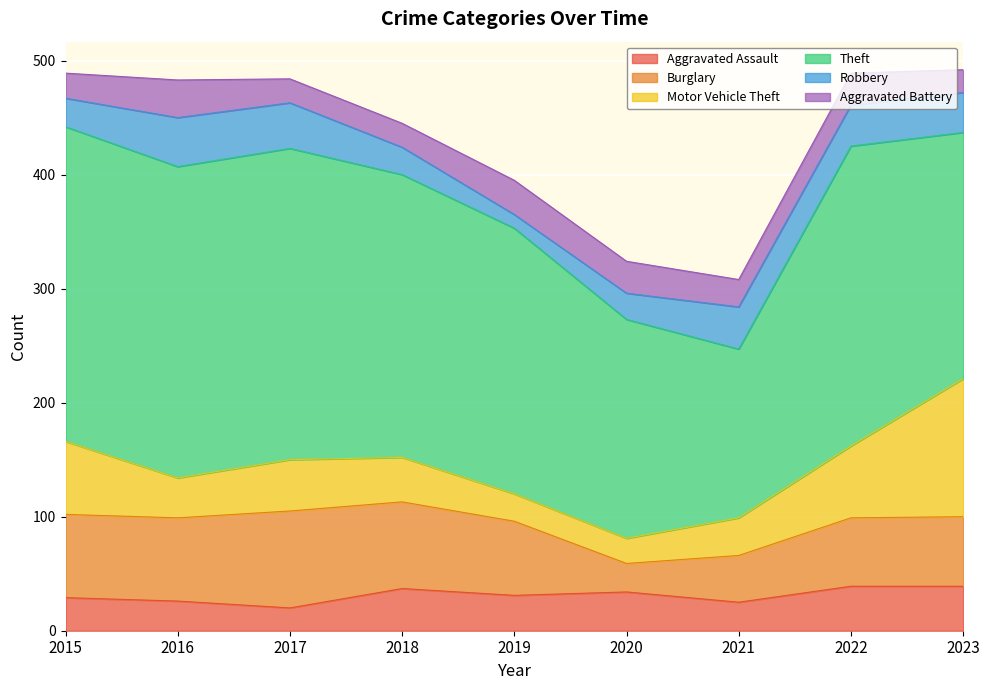

Is it true that Burglary equals 41 at 2021?

True